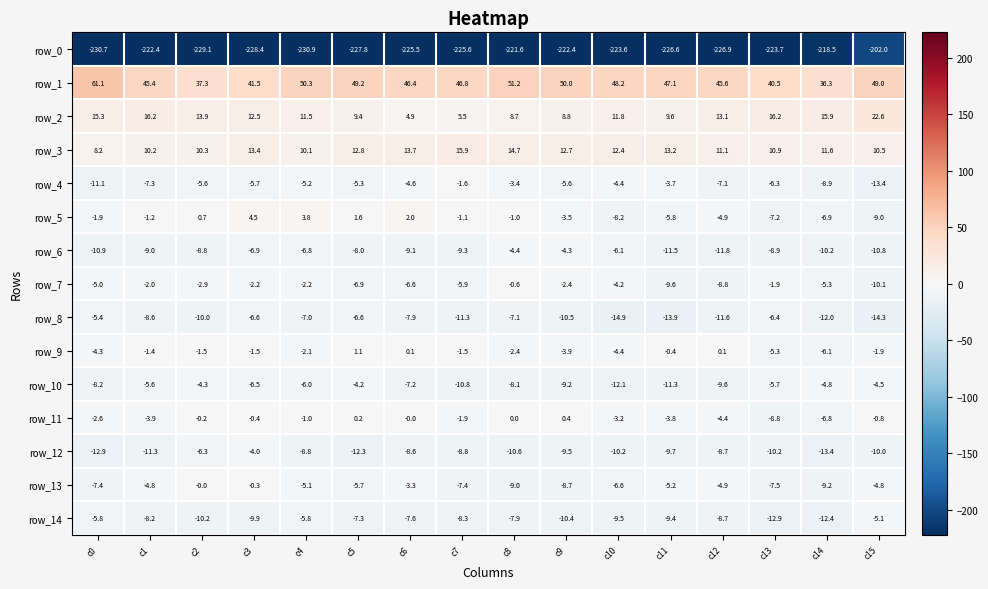

What is the smallest value displayed?

-230.9